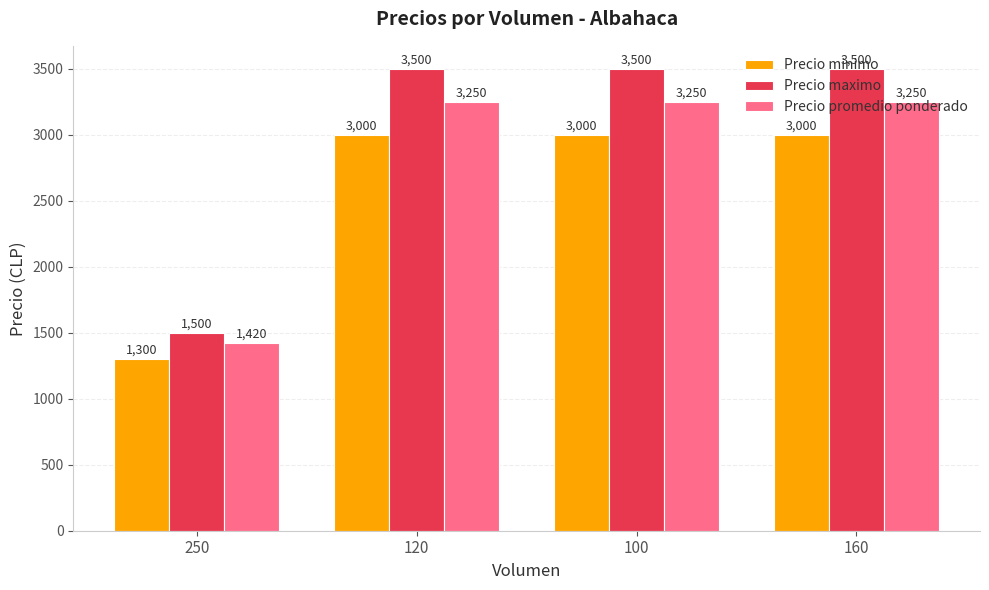

Which series changed the most between 250 and 120?

Precio maximo